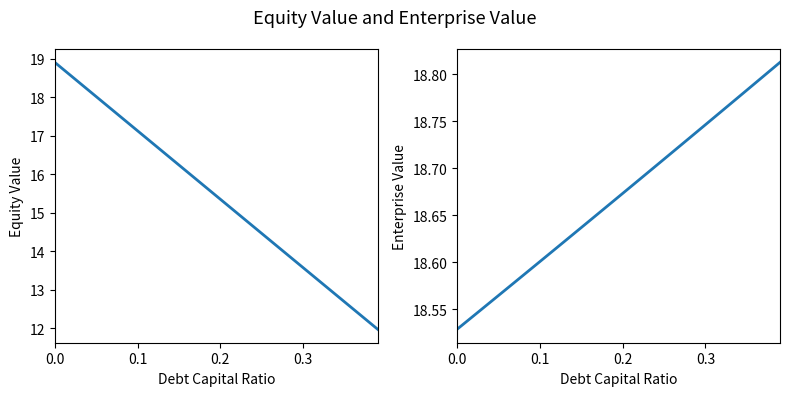

Reading left to right, what are all the values shown in this chart?

equity_value: 18.9	18.7	18.5	18.4	18.2	18.0	17.8	17.7	17.5	17.3	17.1	16.9	16.8	16.6	16.4	16.2	16.1	15.9	15.7	15.5	15.3	15.2	15.0	14.8	14.6	14.5	14.3	14.1	13.9	13.7	13.6	13.4	13.2	13.0	12.9	12.7	12.5	12.3	12.1	12.0
enterprise_value: 18.5	18.5	18.5	18.5	18.6	18.6	18.6	18.6	18.6	18.6	18.6	18.6	18.6	18.6	18.6	18.6	18.6	18.7	18.7	18.7	18.7	18.7	18.7	18.7	18.7	18.7	18.7	18.7	18.7	18.7	18.7	18.8	18.8	18.8	18.8	18.8	18.8	18.8	18.8	18.8